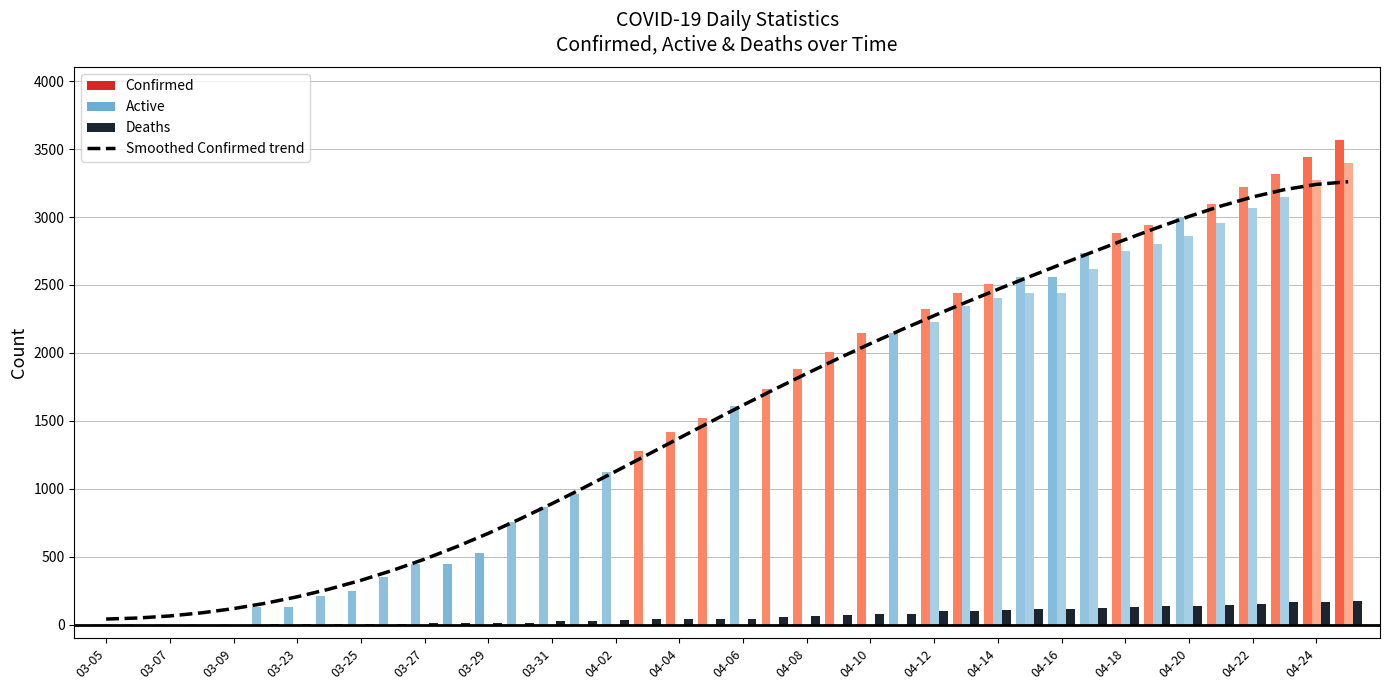

What is the ratio of the value at 04-24 to the value at 26?

0.7